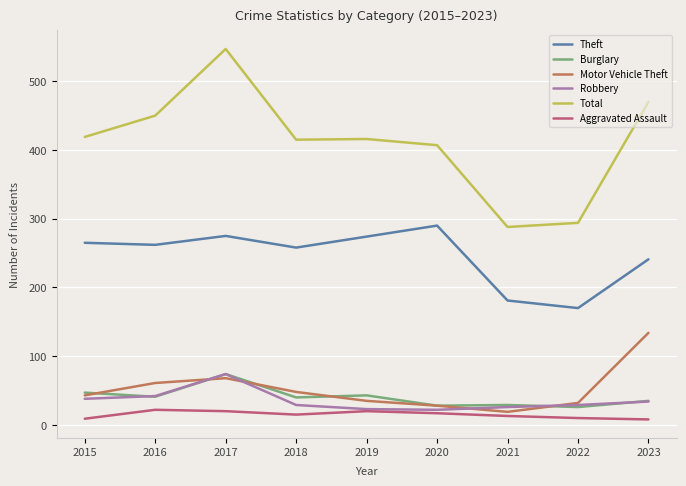

True or false: Motor Vehicle Theft has a value of 11 at 2018.

False